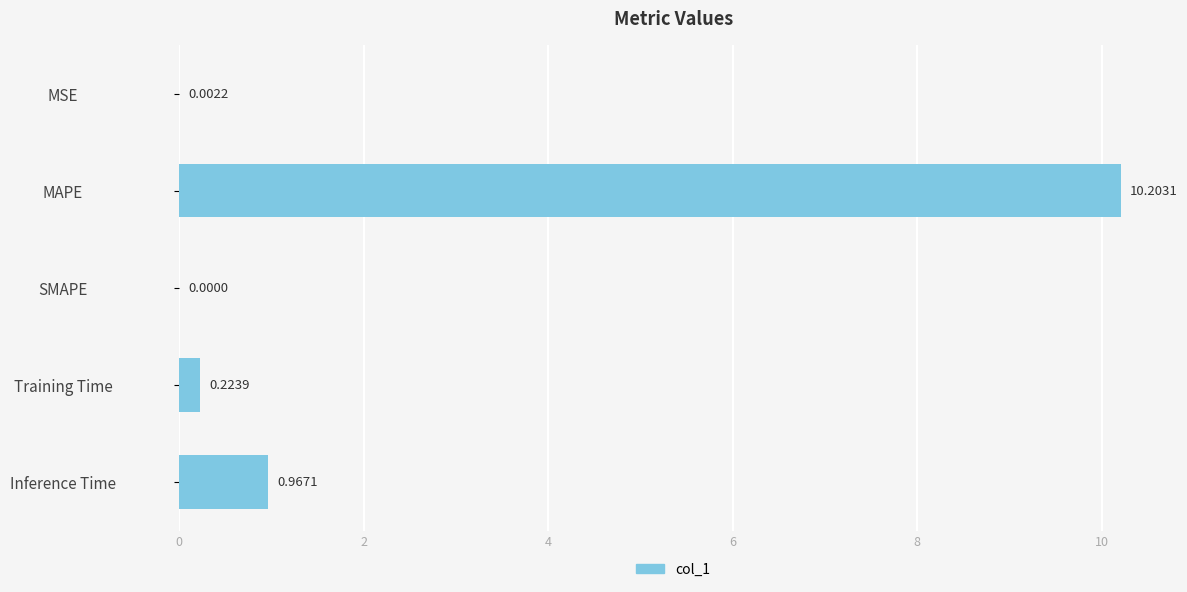

What is the change in value from SMAPE to Training Time?

+0.2